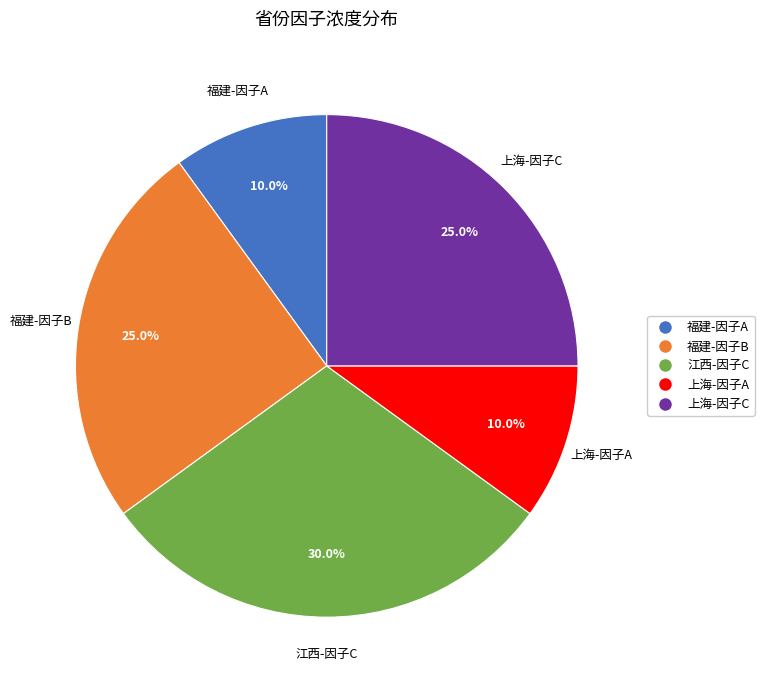

How much of the chart is everything except 江西-因子C?

70.0%